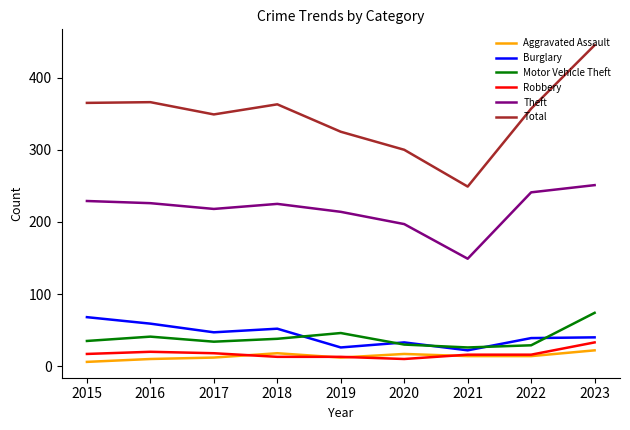

Which series has the largest total across all categories?

Total